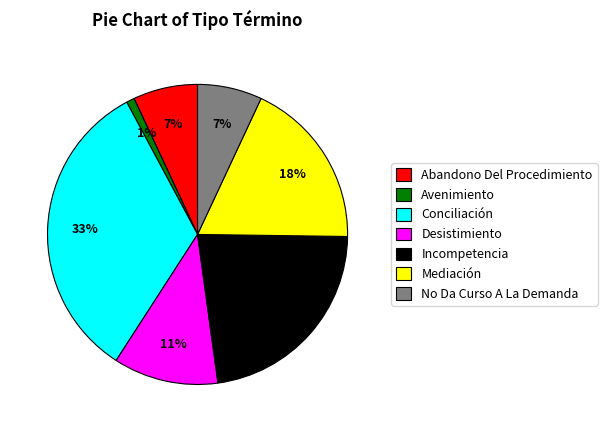

To the nearest percent, what percentage of the pie is Incompetencia?

23%